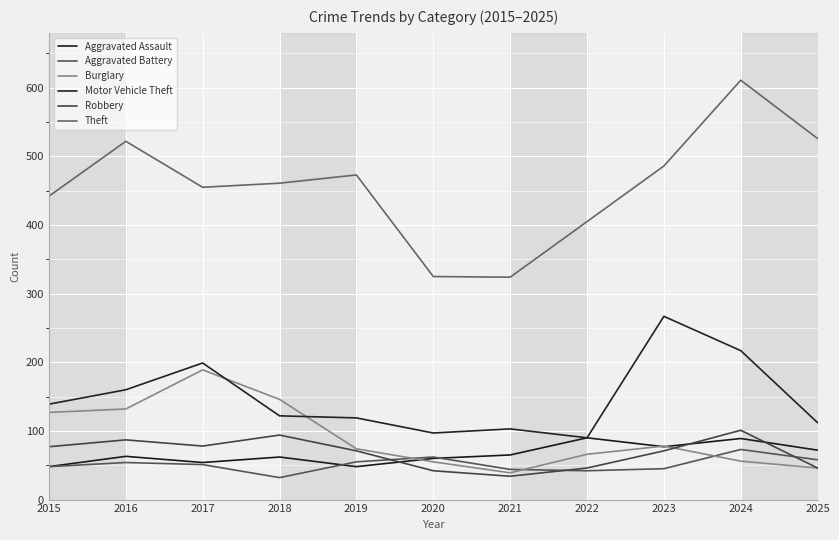

What is the value of the Aggravated Assault point at the 6th from the left?

60